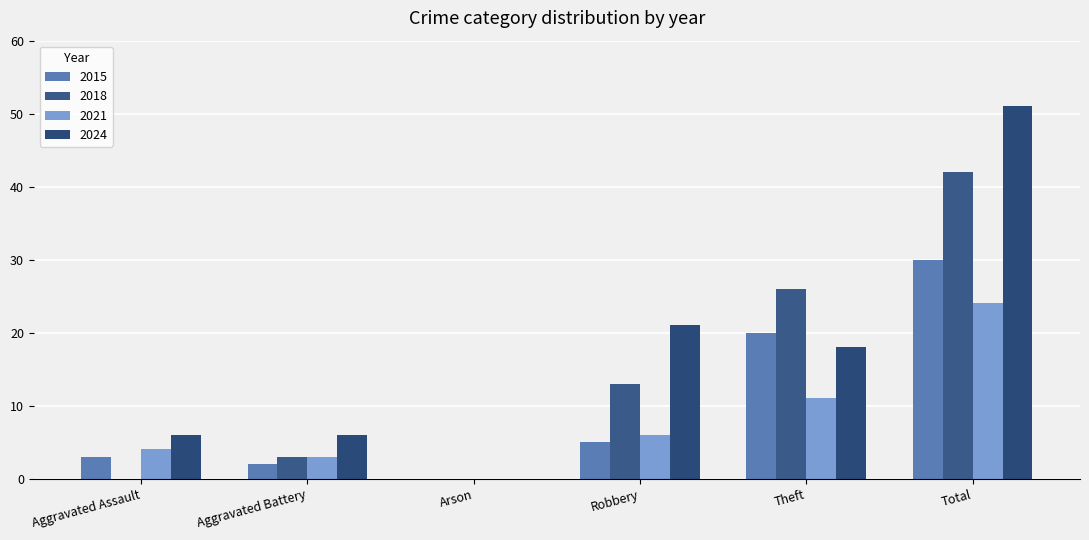

What is the difference between the maximum and minimum values in the 2021 series?

24